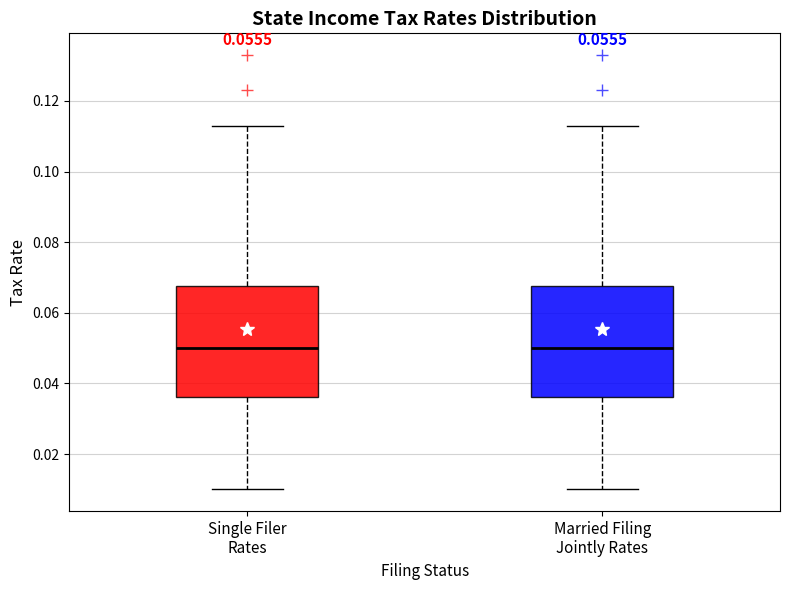

Where does the upper whisker of the box for Single Filer Rates end on the y-axis? The values are not printed on the chart, so give them approximately, as read against the axis.

0.114